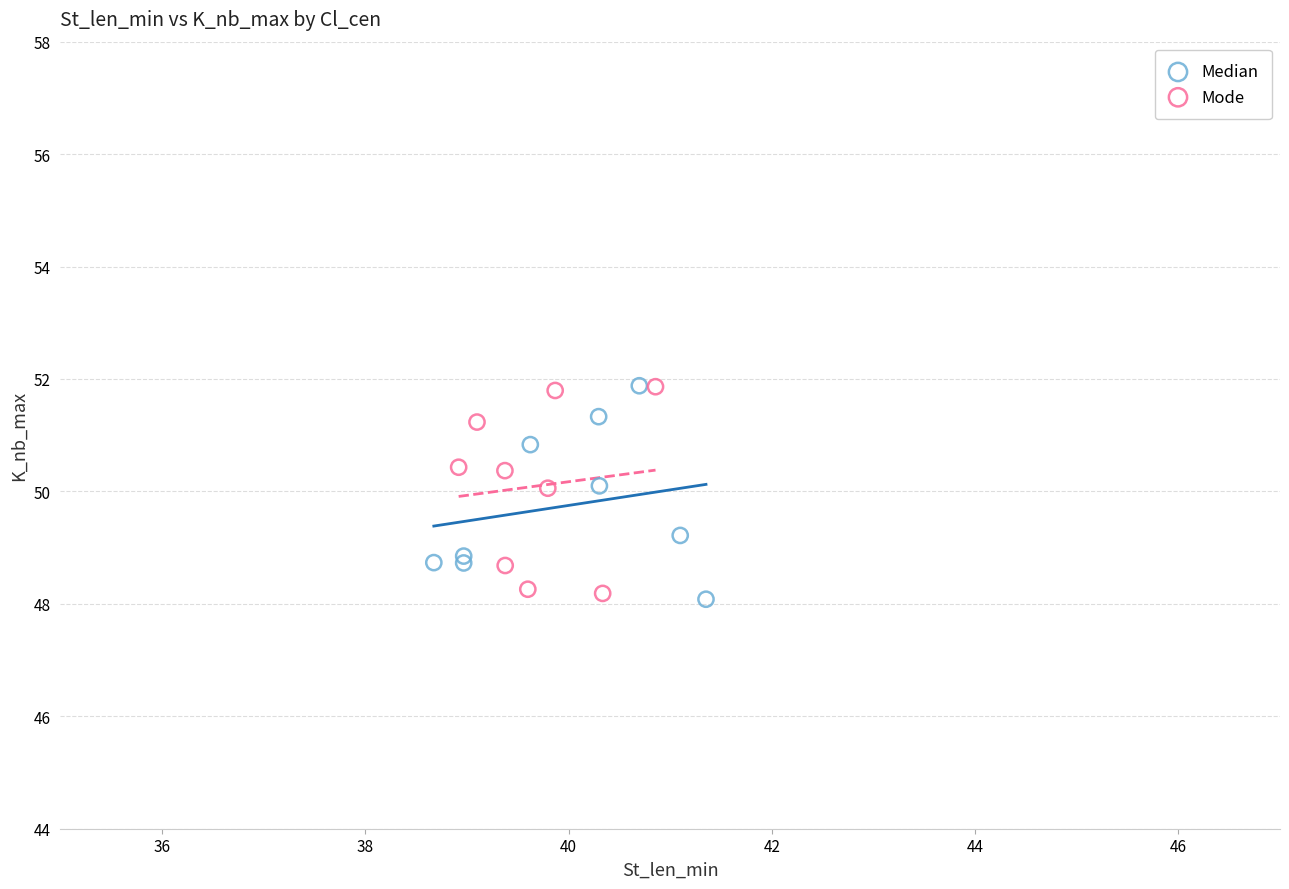

What are all the series names shown in the legend?

Median, Mode